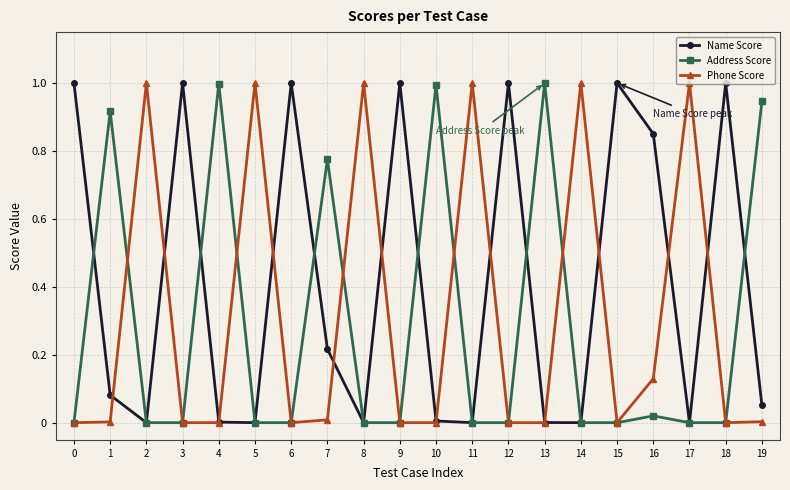

True or false: Name Score has a value of 0.6 at 15.

False